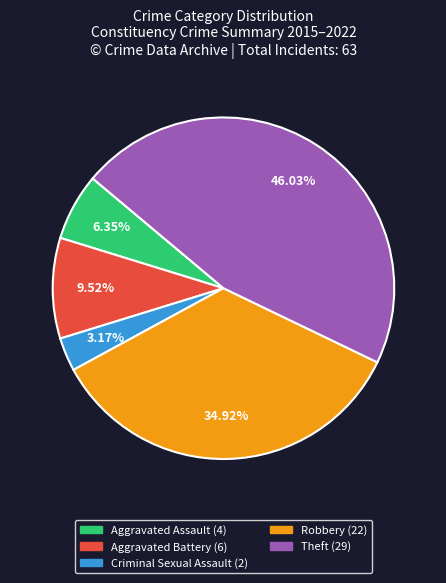

Between Aggravated Battery and Aggravated Assault, which is larger?

Aggravated Battery